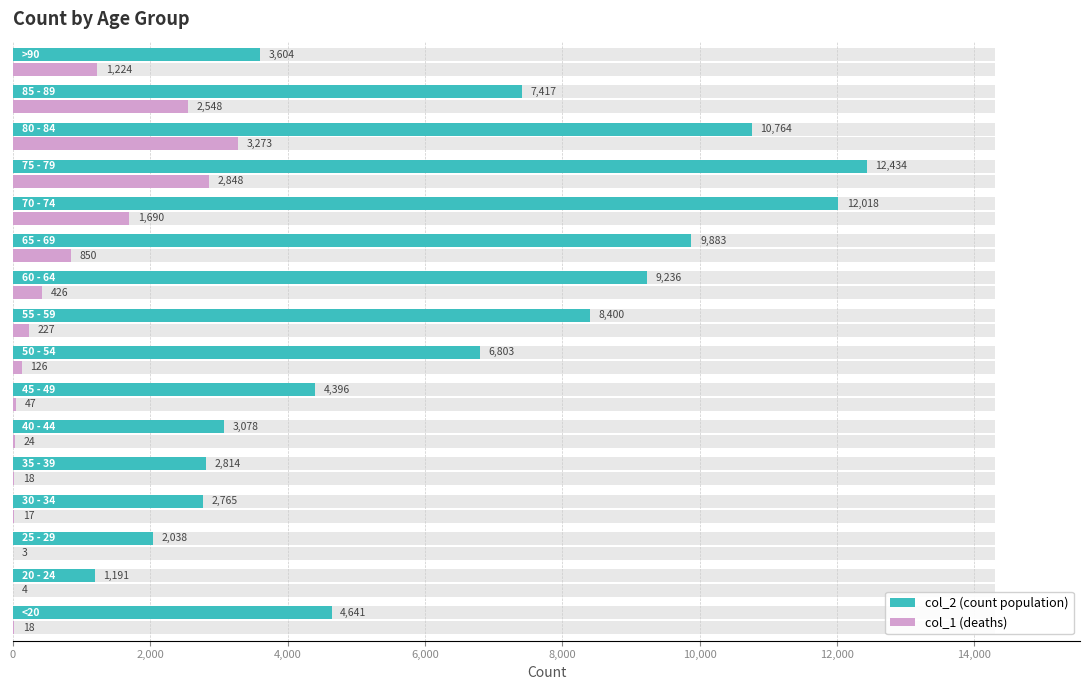

List the series in order of their overall mean, highest first.

col_2 (count population), col_1 (deaths)